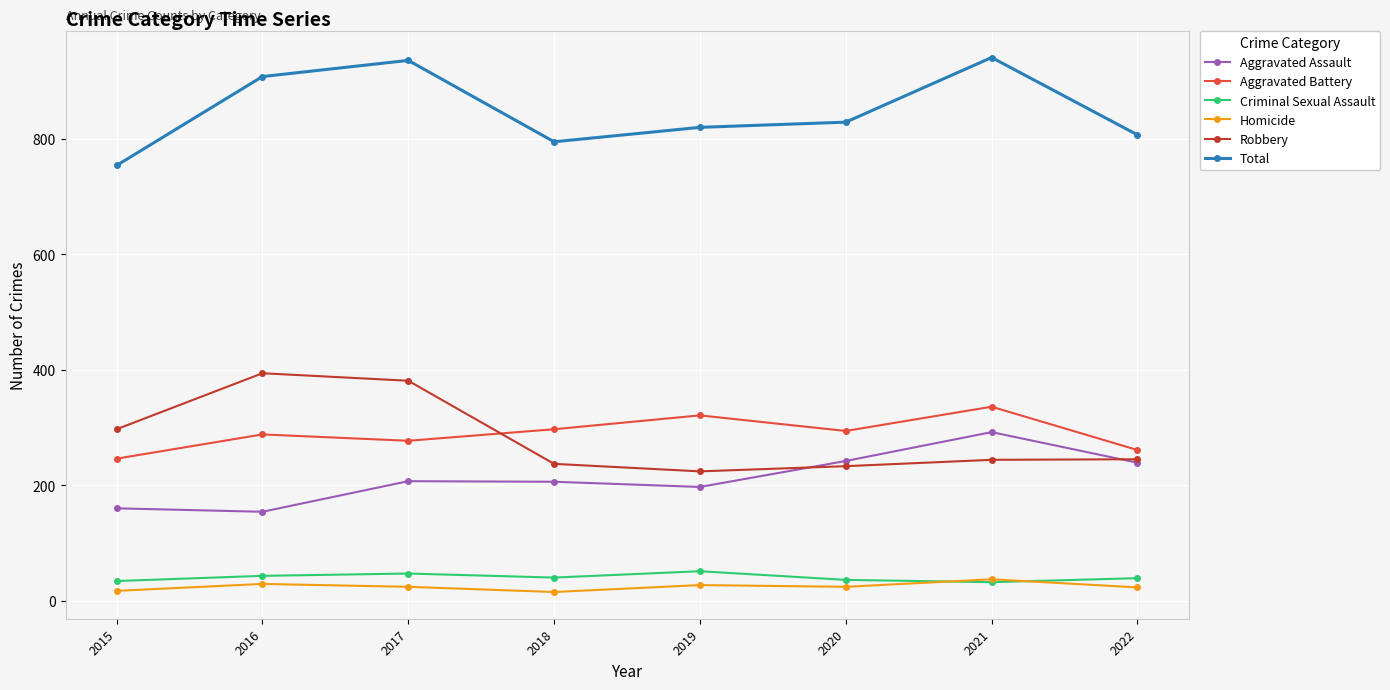

Is it true that Total equals 1469 at 2019?

False